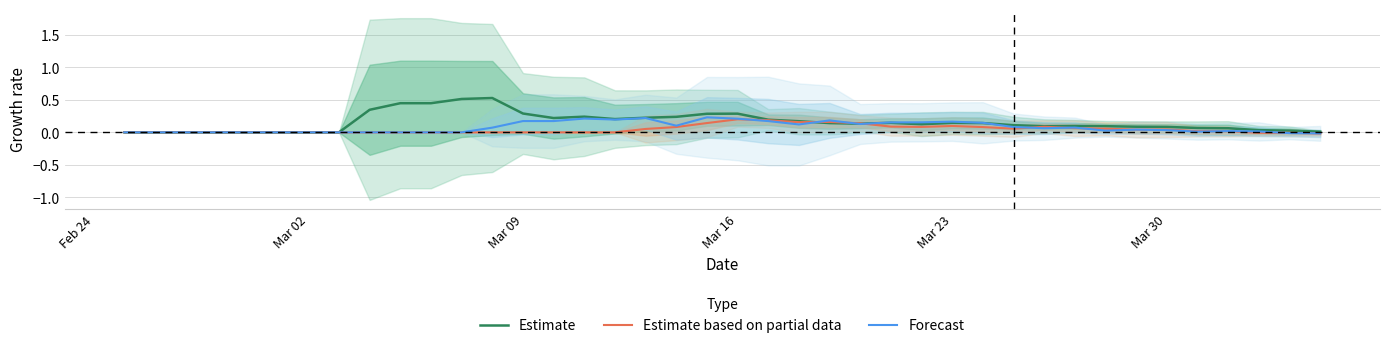

Reading left to right, what are all the values shown in this chart?

Estimate: 0.0	0.0	0.0	0.0	0.0	0.0	0.0	0.0	0.3	0.4	0.4	0.5	0.5	0.3	0.2	0.2	0.2	0.2	0.2	0.3	0.3	0.2	0.2	0.1	0.1	0.1	0.1	0.1	0.1	0.1	0.1	0.1	0.1	0.1	0.1	0.1	0.1	0.0	0.0	0.0
Estimate based on partial data: 0.0	0.0	0.0	0.0	0.0	0.0	0.0	0.0	0.0	0.0	0.0	0.0	0.0	0.0	0.0	0.0	0.0	0.1	0.1	0.1	0.2	0.2	0.2	0.2	0.1	0.1	0.1	0.1	0.1	0.1	0.1	0.1	0.1	0.0	0.0	0.0	0.0	-0.0	-0.0	-0.0
Forecast: 0.0	0.0	0.0	0.0	0.0	0.0	0.0	0.0	0.0	0.0	0.0	0.0	0.1	0.2	0.2	0.2	0.2	0.2	0.1	0.2	0.2	0.2	0.1	0.2	0.1	0.2	0.2	0.2	0.1	0.1	0.1	0.1	0.0	0.0	0.0	0.0	0.0	0.0	-0.0	-0.0